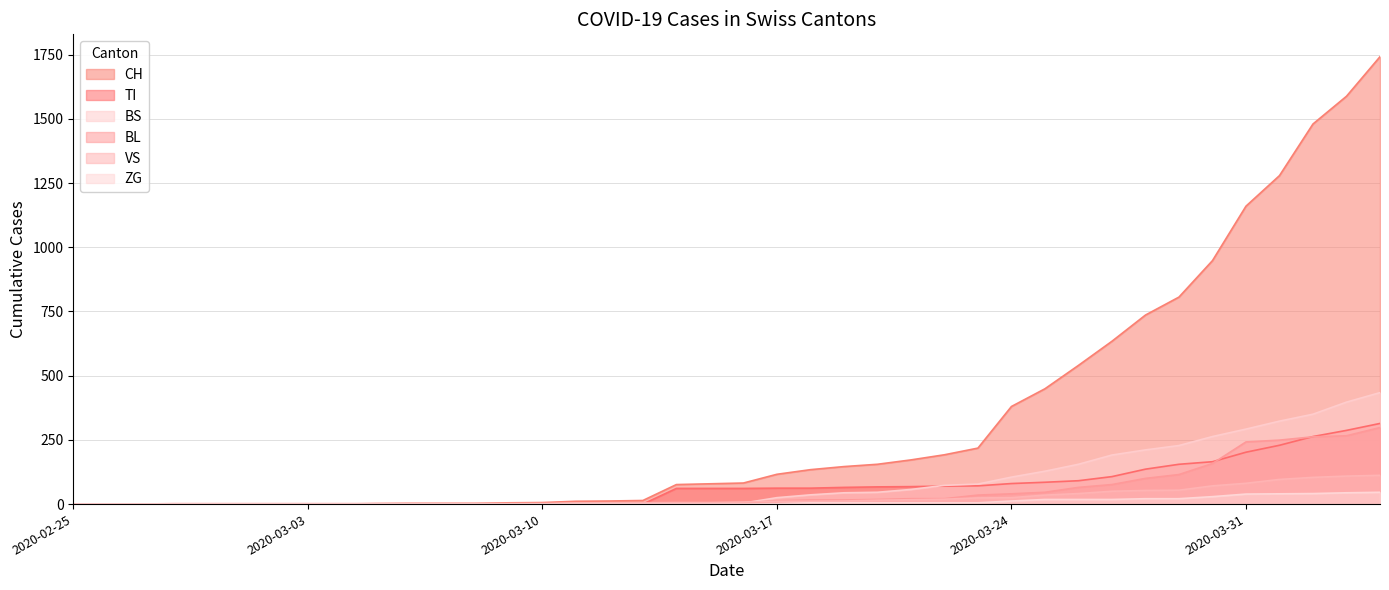

Which category has the highest value in the TI series?

2020-04-04